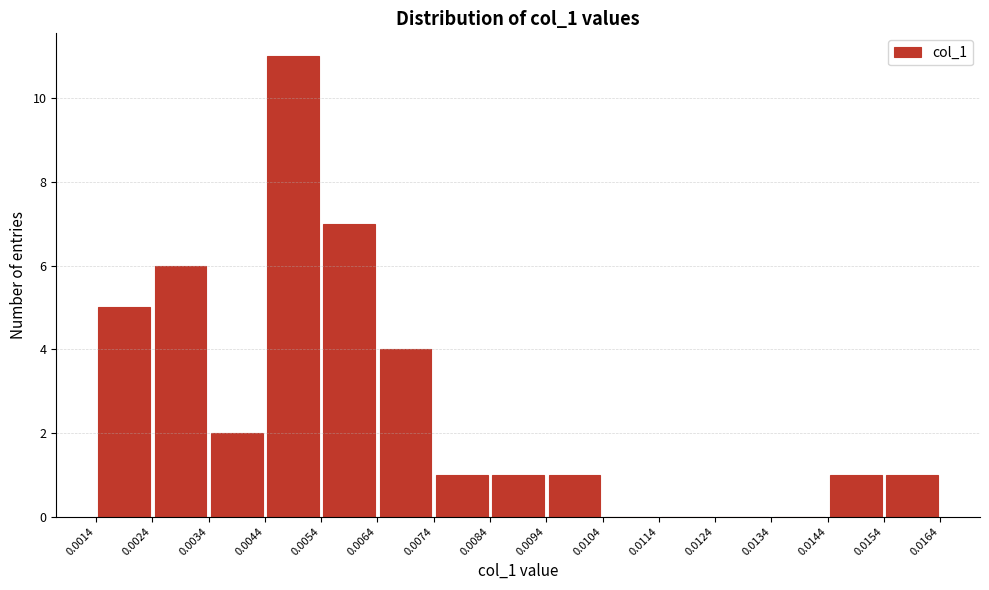

What is the height of the bar covering 0.0094 to 0.0104 on the x-axis? The values are not printed on the chart, so give them approximately, as read against the axis.

1